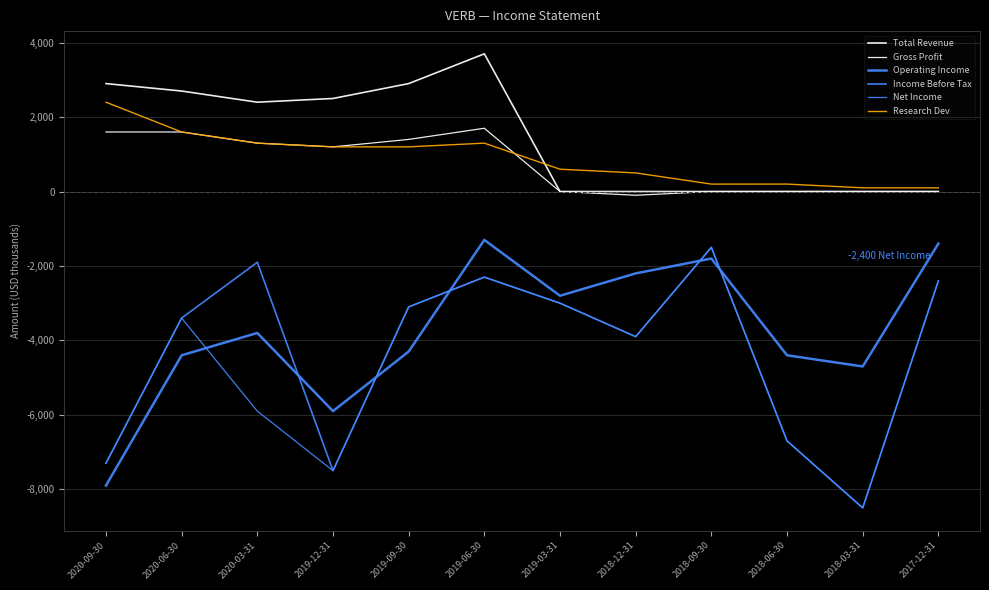

What is the approximate value of Research Dev at 2018-09-30, to the nearest 50?

200